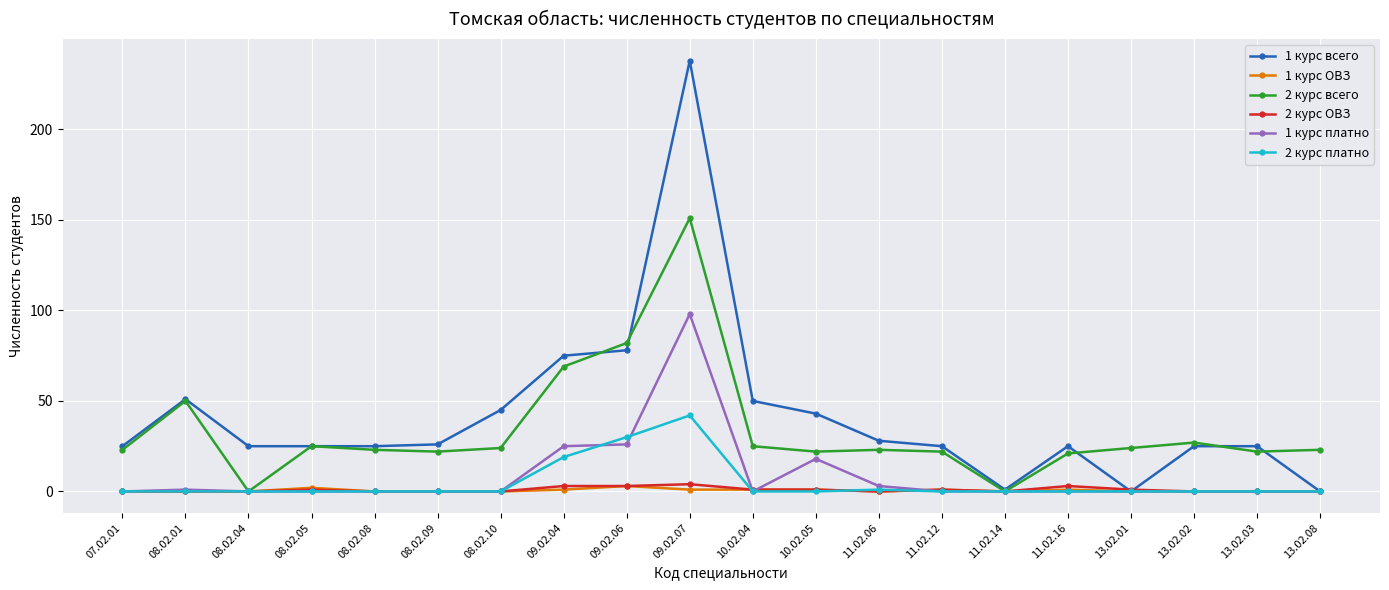

The 2 курс платно series shows -25 at 11.02.12. True or false?

False